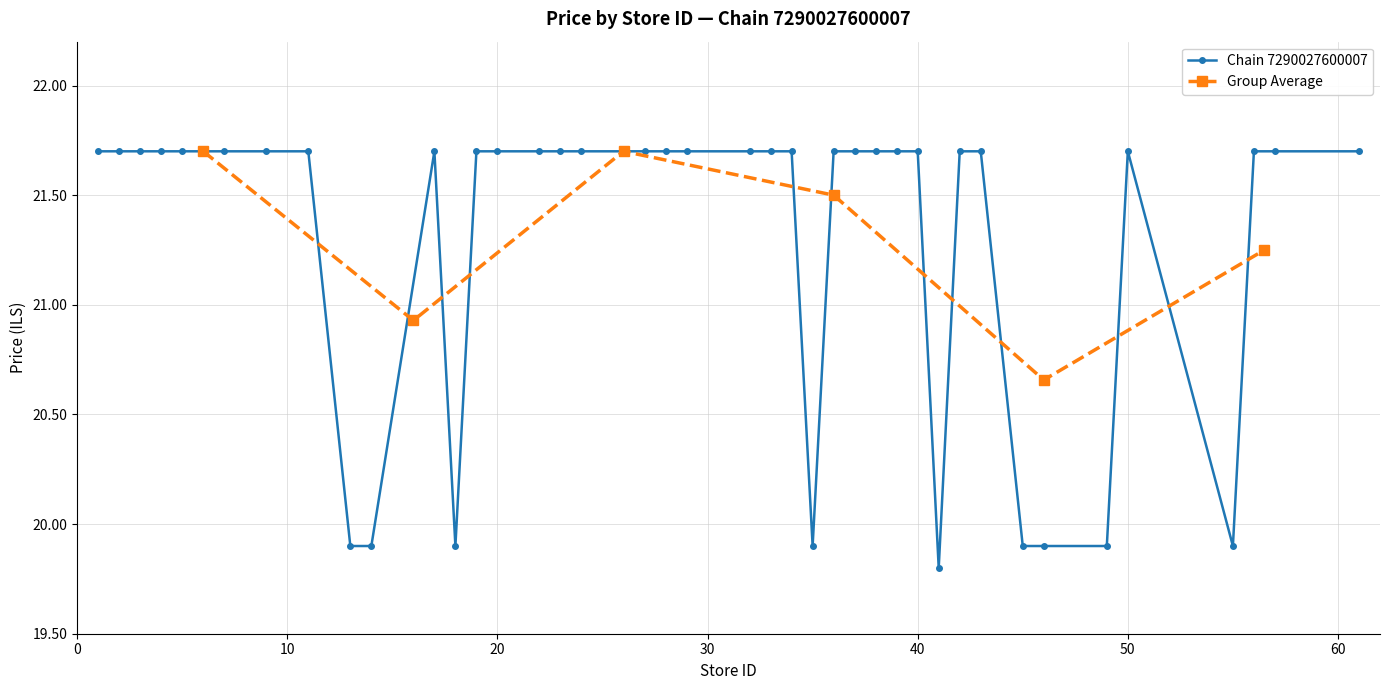

Approximately how many times larger is the value at 57 compared to 40?

1.0